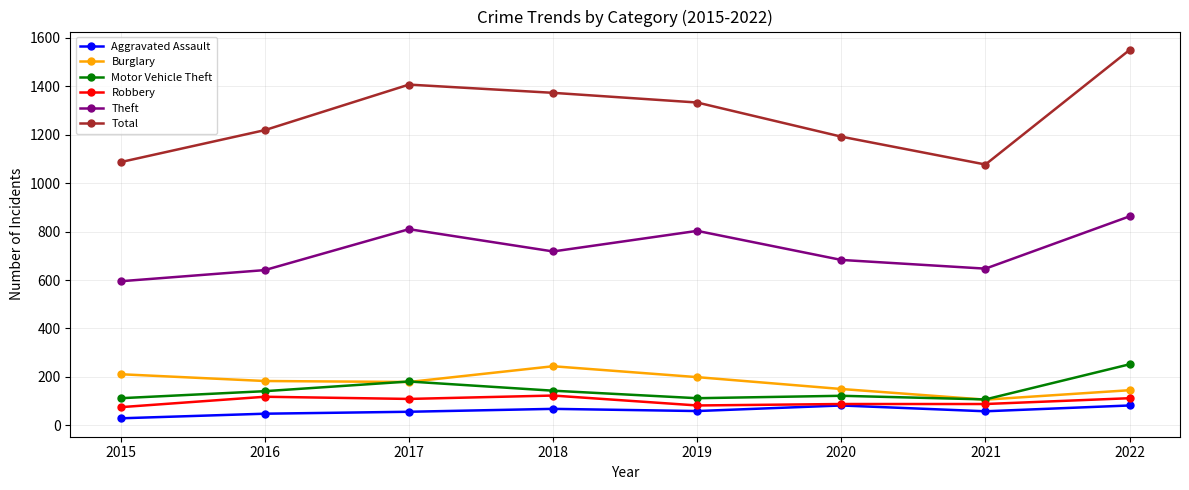

Where is Theft nearest to the value 729?

2018